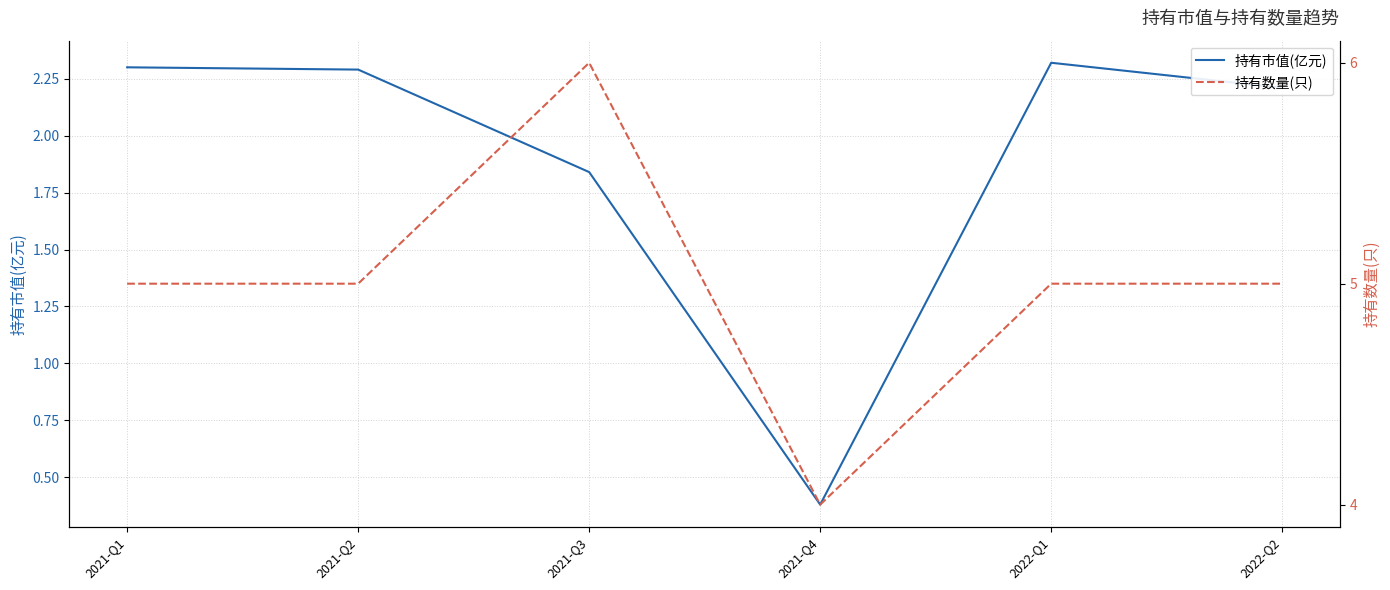

Which category has the highest value in the 持有数量(只) series?

2021-Q3